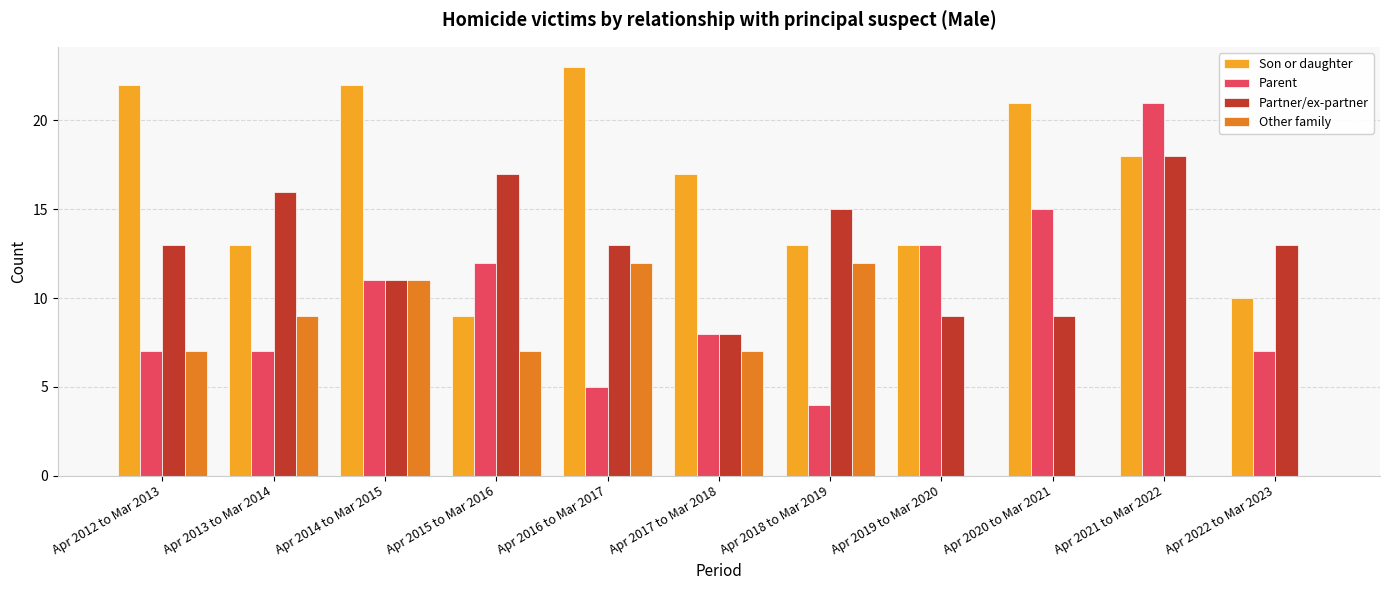

Which series changed the most between Apr 2020 to Mar 2021 and Apr 2022 to Mar 2023?

Son or daughter